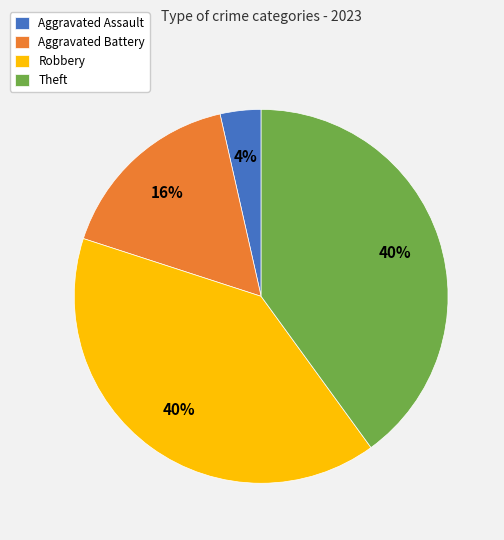

What is the smallest slice in the pie chart?

Aggravated Assault